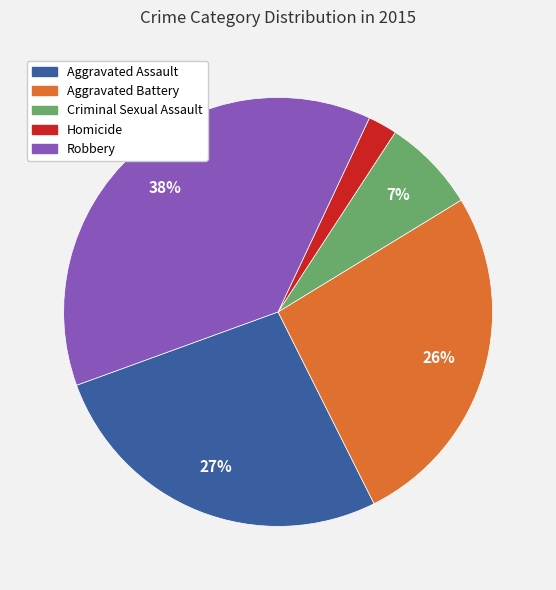

How many slices are in this pie chart?

5